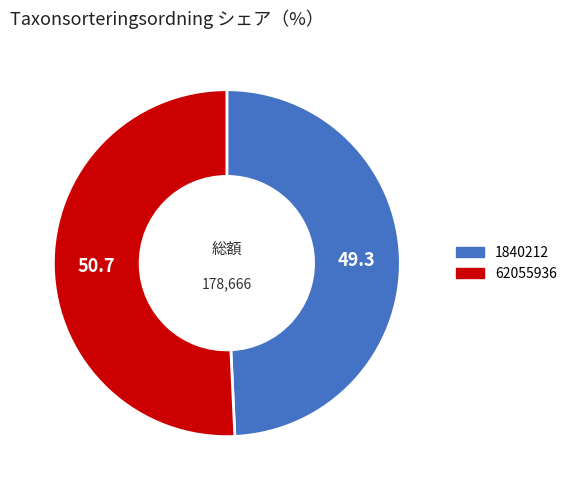

Between 62055936 and 1840212, which is larger?

62055936